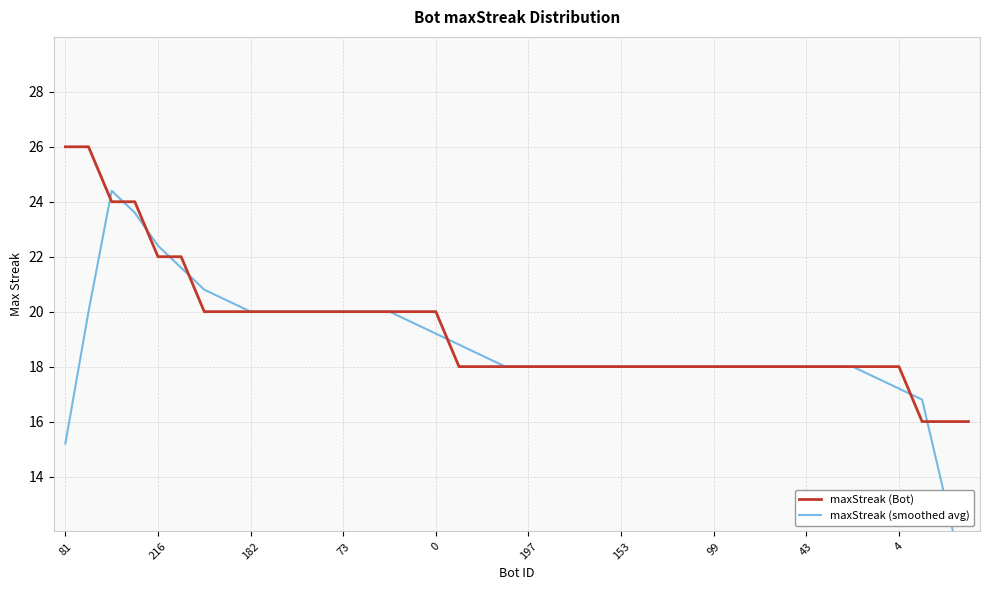

What is the minimum value for maxStreak (Bot)?

16